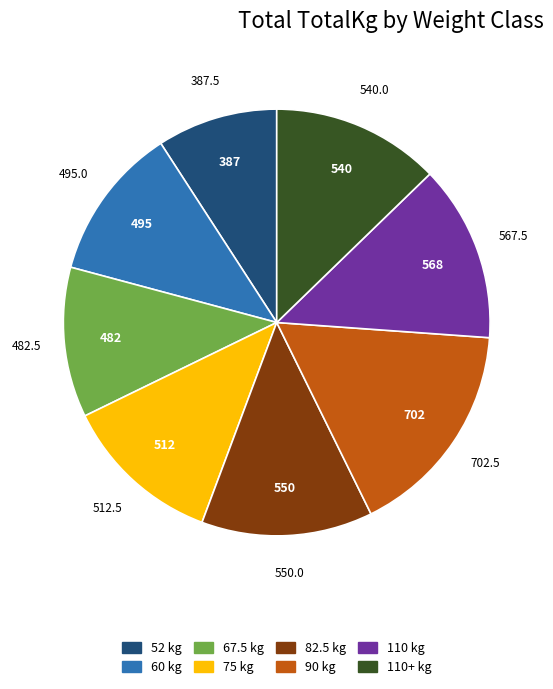

Is there a majority slice in this chart?

No